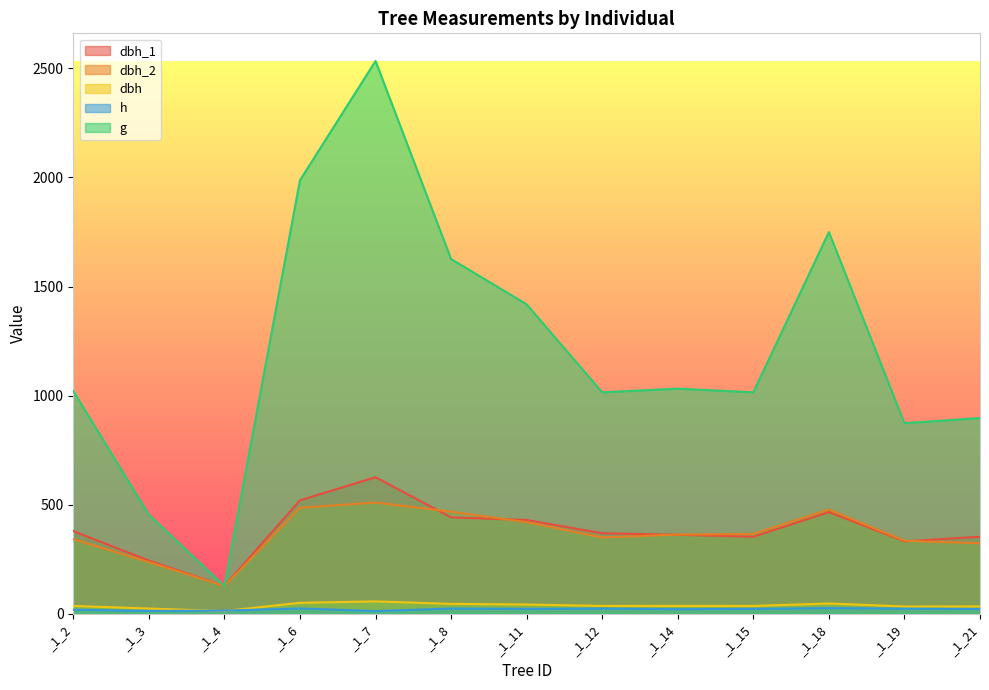

In dbh_2, how many points are higher than both neighbors (excluding endpoints)?

2